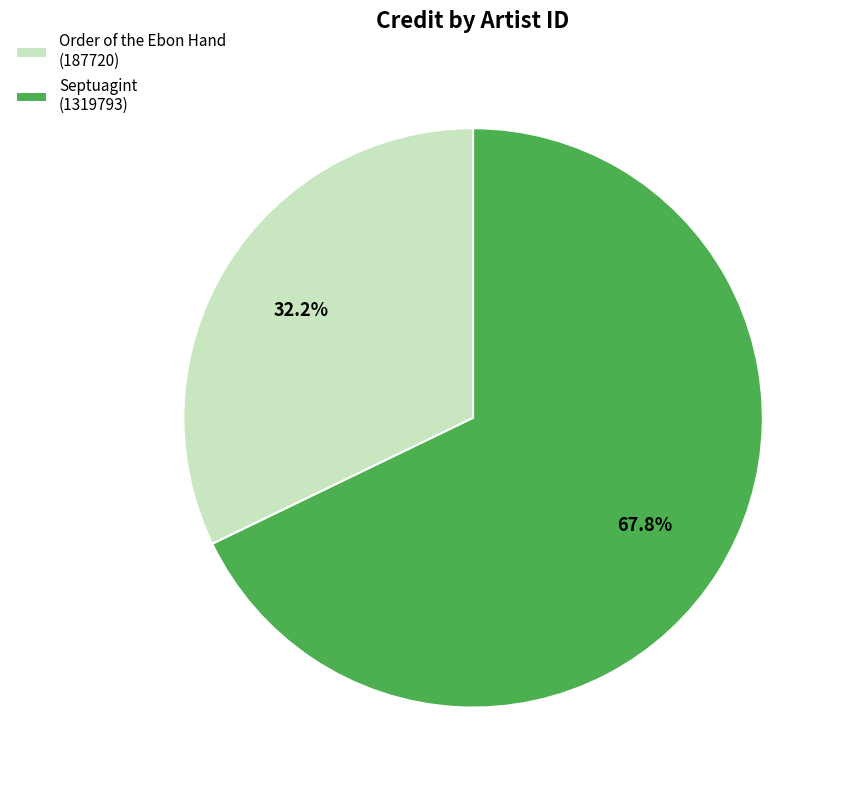

Is Septuagint (1319793) the majority of the pie?

Yes